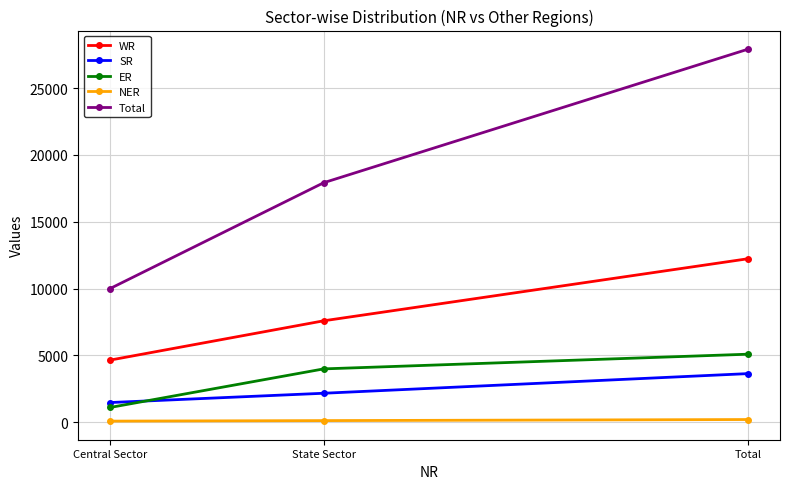

How many Total values are between 9995 and 27917?

3